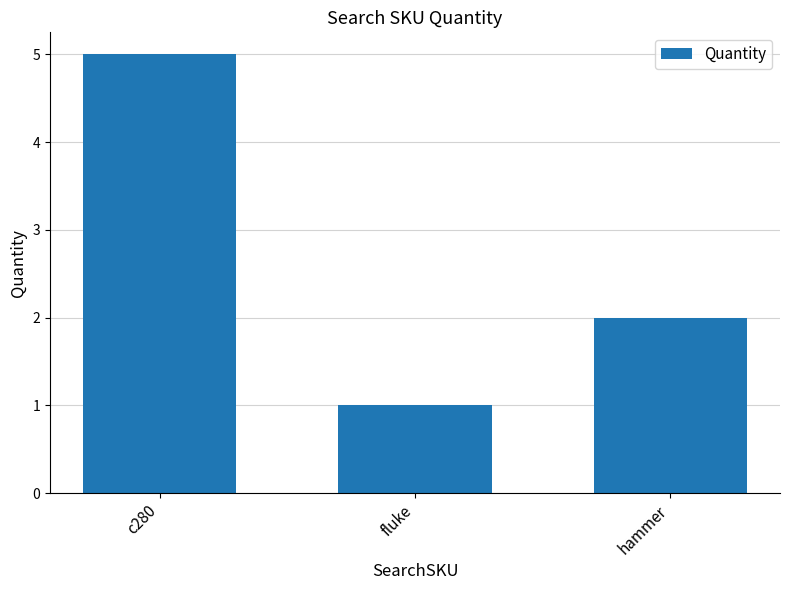

What position from the right is c280?

3